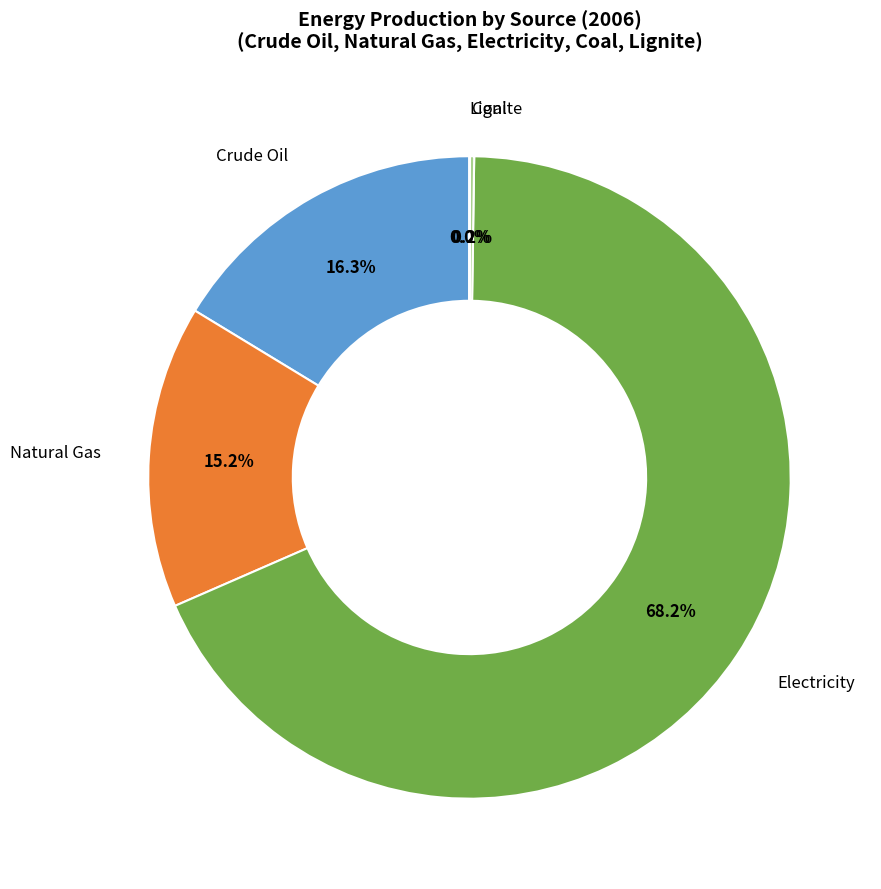

How much of the chart is everything except Crude Oil?

83.7%